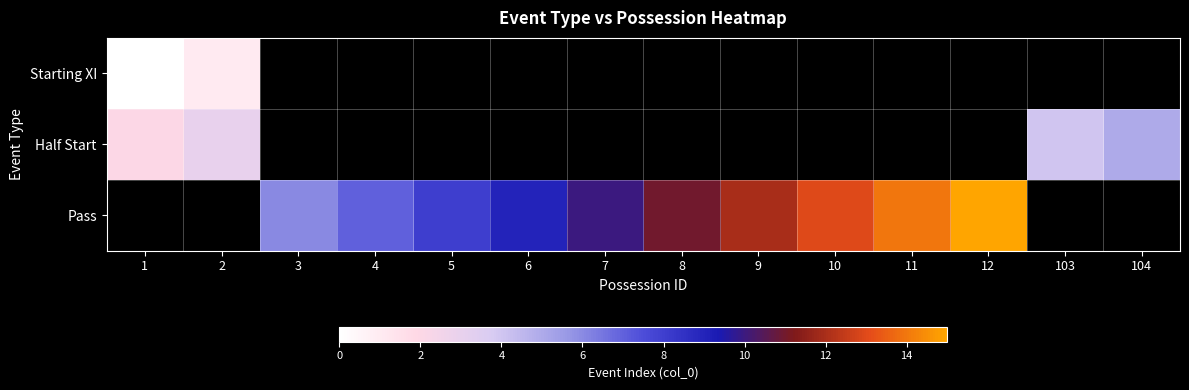

What is the difference between the highest and lowest values at 2?

2.0